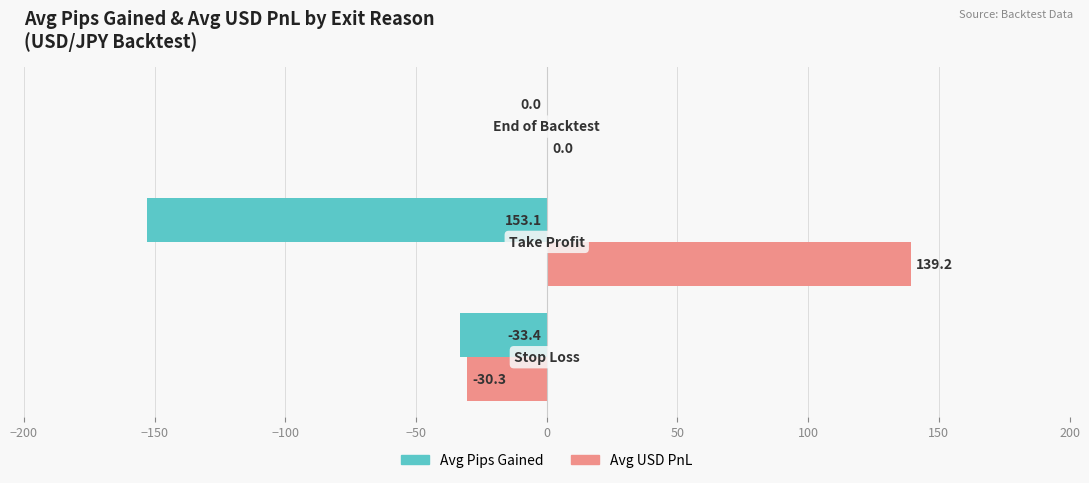

What is the maximum value shown in the chart?

139.2